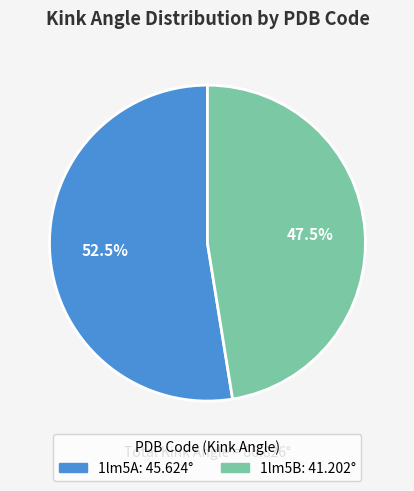

Count the number of slices in the pie.

2